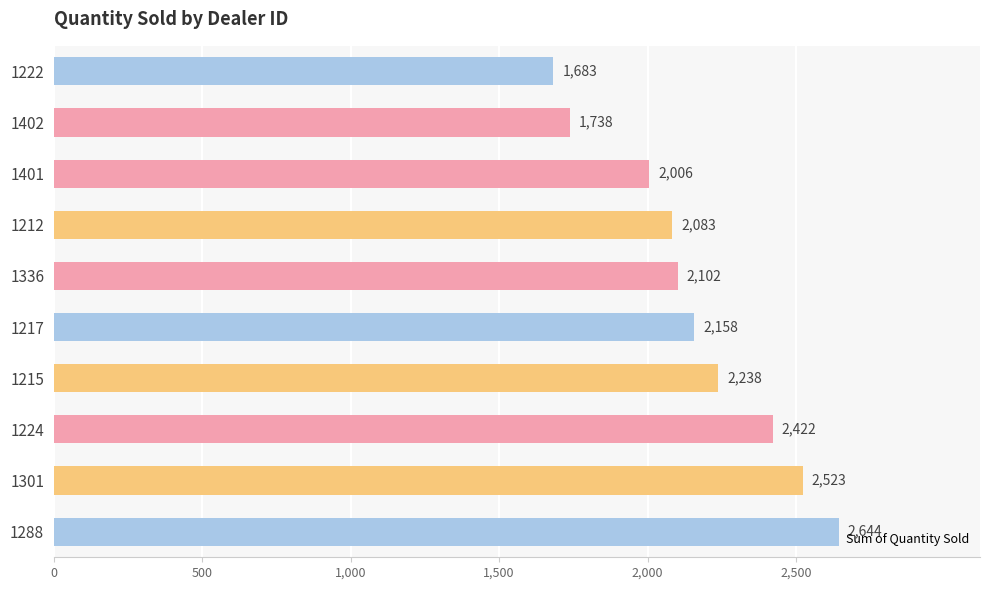

What position from the top is 1402?

2